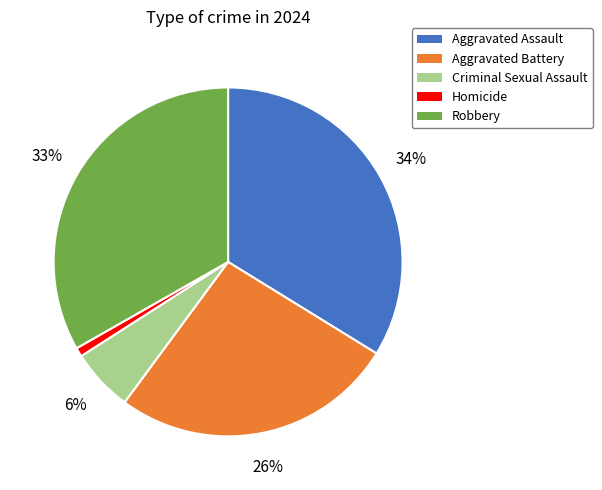

Is there any slice that represents more than half of the pie?

No